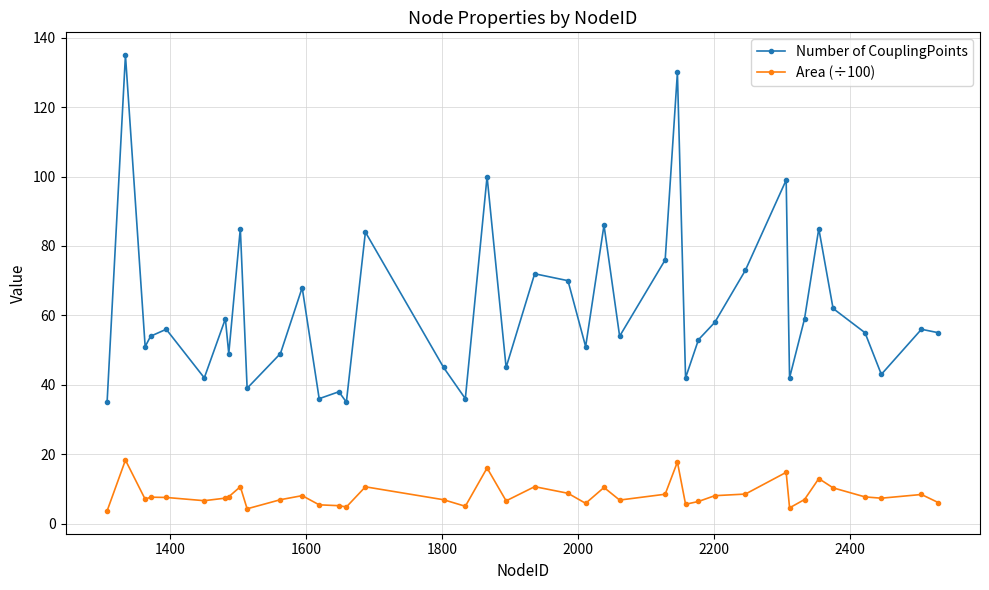

True or false: Number of CouplingPoints and Area (÷100) intersect in this chart.

False